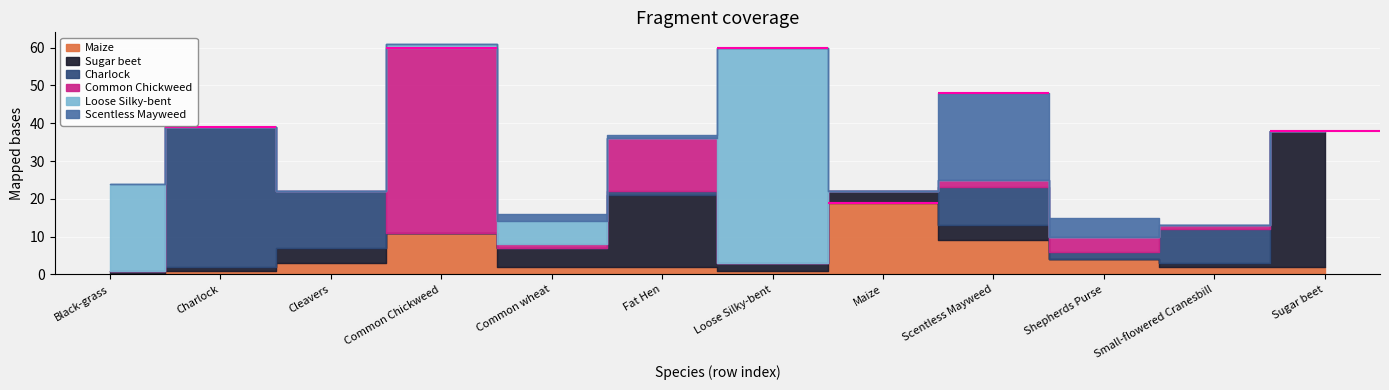

How many times do Common Chickweed and Scentless Mayweed cross each other?

3